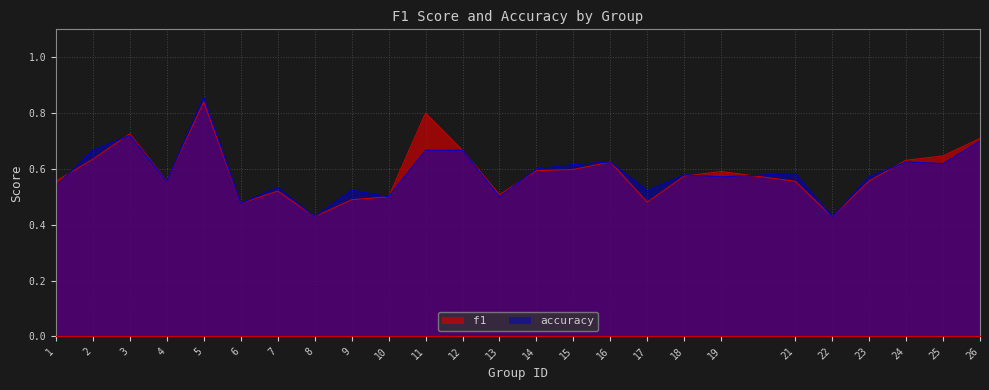

What is the lowest value of the accuracy series?

0.4